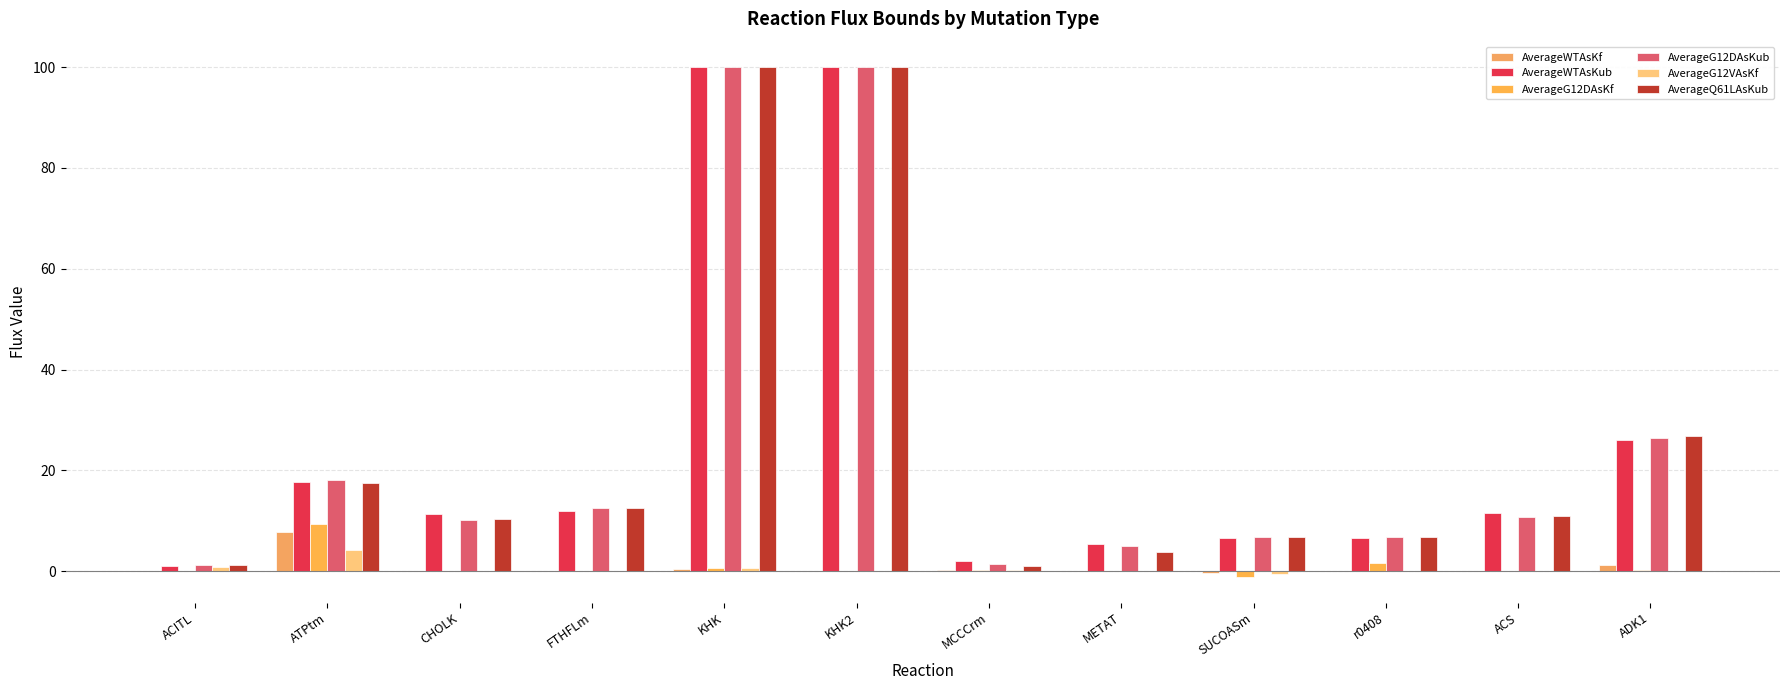

Rank the series by their maximum value, from lowest to highest.

AverageG12VAsKf, AverageWTAsKf, AverageG12DAsKf, AverageWTAsKub, AverageG12DAsKub, AverageQ61LAsKub